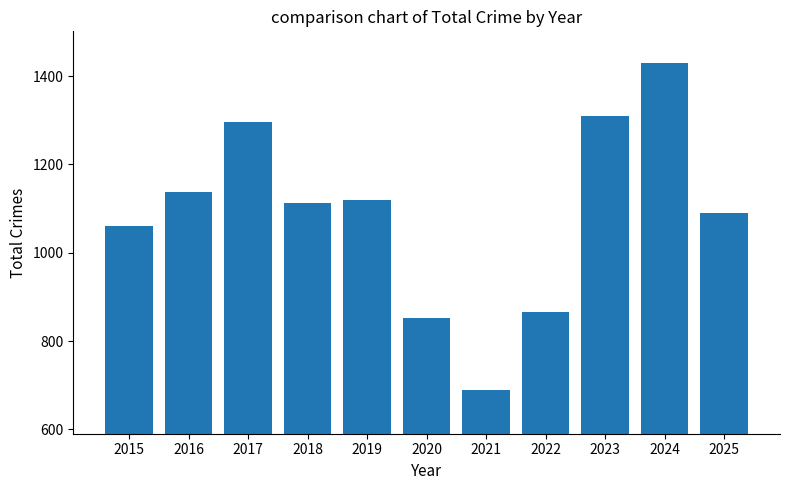

Reading left to right, extract all data points from this chart.

2015=1060	2016=1138	2017=1295	2018=1113	2019=1119	2020=852	2021=690	2022=865	2023=1310	2024=1430	2025=1091